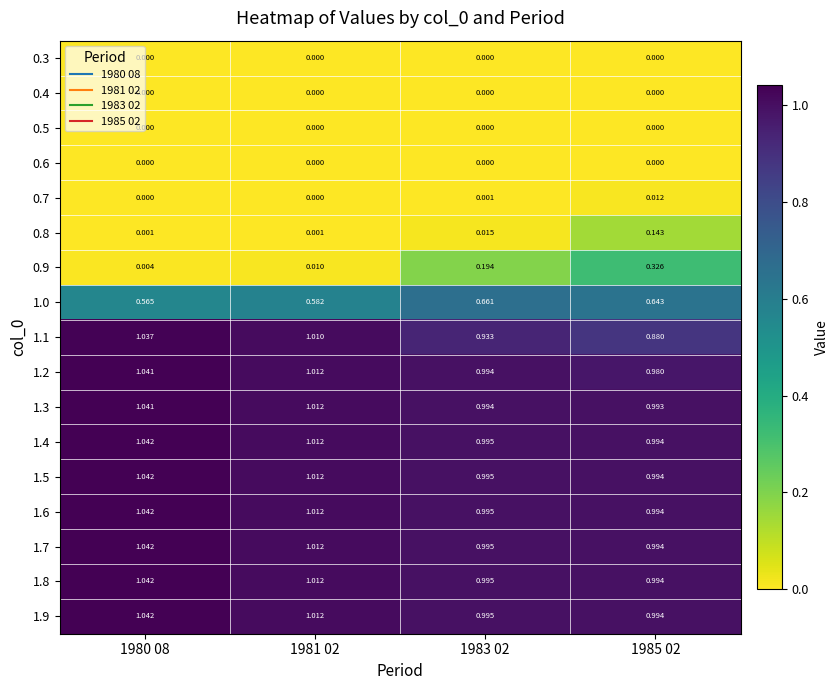

Reading right to left, list all the values displayed in this chart.

0.3: 1985 02=0.0	1983 02=0.0	1981 02=0.0	1980 08=0.0
0.4: 1985 02=0.0	1983 02=0.0	1981 02=0.0	1980 08=0.0
0.5: 1985 02=0.0	1983 02=0.0	1981 02=0.0	1980 08=0.0
0.6: 1985 02=0.0	1983 02=0.0	1981 02=0.0	1980 08=0.0
0.7: 1985 02=0.0	1983 02=0.0	1981 02=0.0	1980 08=0.0
0.8: 1985 02=0.1	1983 02=0.0	1981 02=0.0	1980 08=0.0
0.9: 1985 02=0.3	1983 02=0.2	1981 02=0.0	1980 08=0.0
1.0: 1985 02=0.6	1983 02=0.7	1981 02=0.6	1980 08=0.6
1.1: 1985 02=0.9	1983 02=0.9	1981 02=1.0	1980 08=1.0
1.2: 1985 02=1.0	1983 02=1.0	1981 02=1.0	1980 08=1.0
1.3: 1985 02=1.0	1983 02=1.0	1981 02=1.0	1980 08=1.0
1.4: 1985 02=1.0	1983 02=1.0	1981 02=1.0	1980 08=1.0
1.5: 1985 02=1.0	1983 02=1.0	1981 02=1.0	1980 08=1.0
1.6: 1985 02=1.0	1983 02=1.0	1981 02=1.0	1980 08=1.0
1.7: 1985 02=1.0	1983 02=1.0	1981 02=1.0	1980 08=1.0
1.8: 1985 02=1.0	1983 02=1.0	1981 02=1.0	1980 08=1.0
1.9: 1985 02=1.0	1983 02=1.0	1981 02=1.0	1980 08=1.0